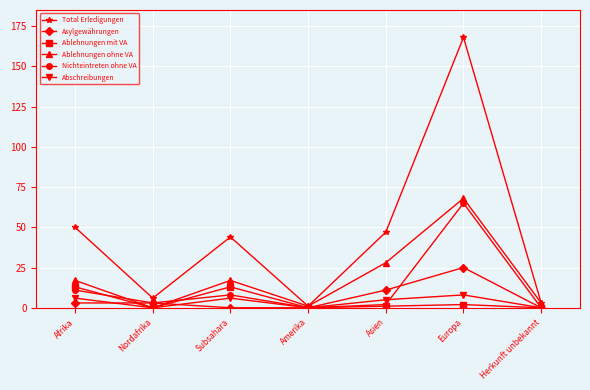

At which label is Ablehnungen ohne VA closest to 34?

Asien